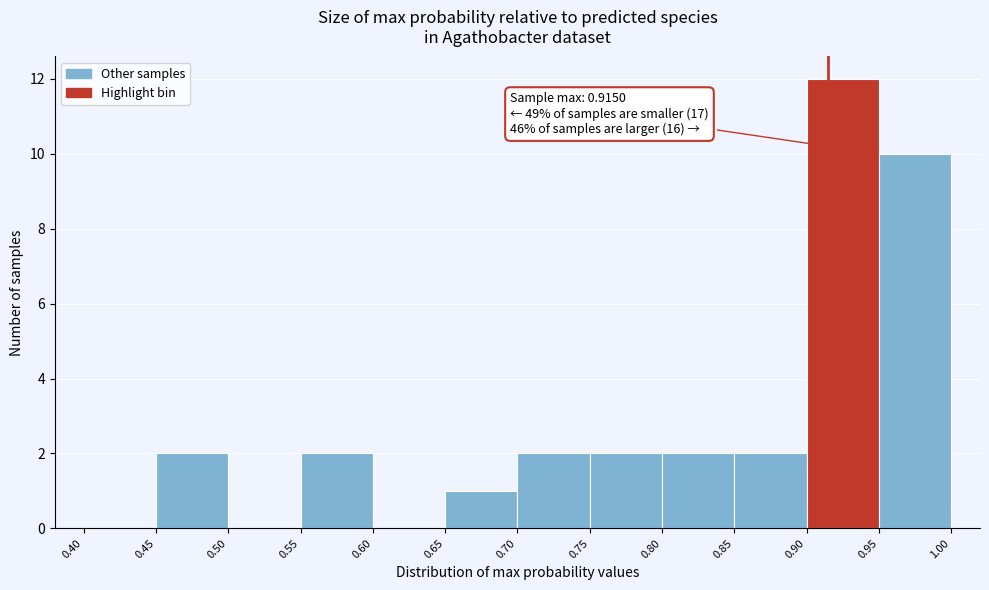

Over which range of the x-axis is the bar tallest?

0.90 to 0.95